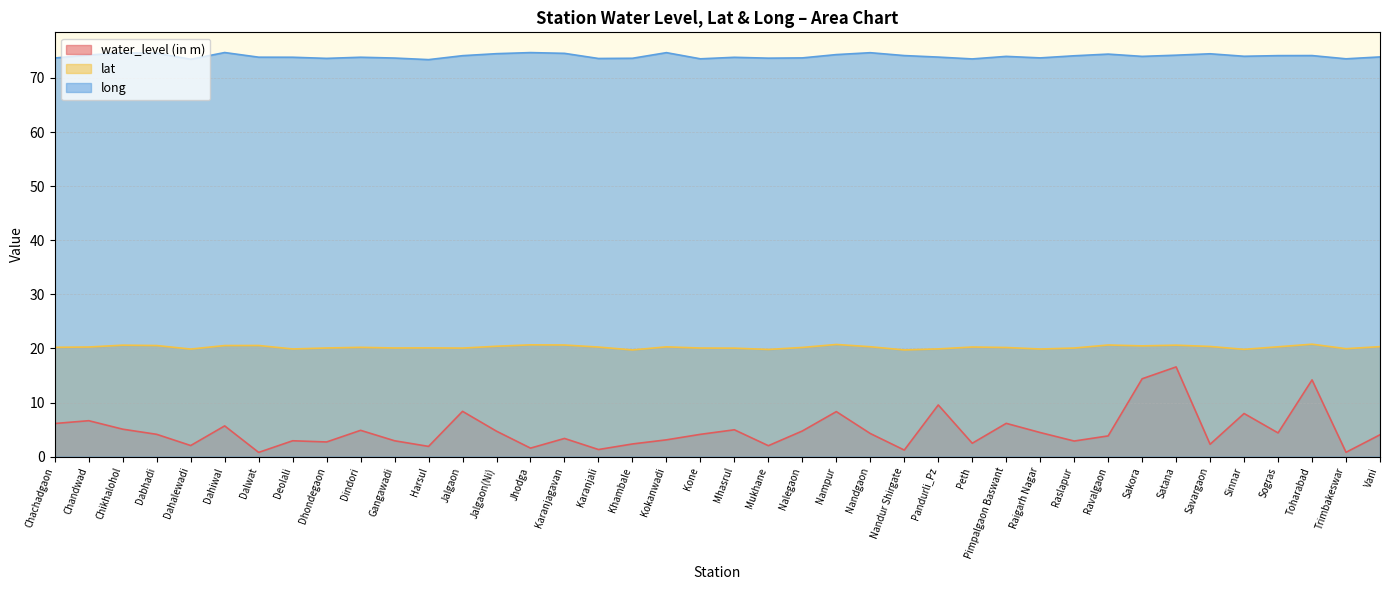

How many lines are shown in the chart?

3